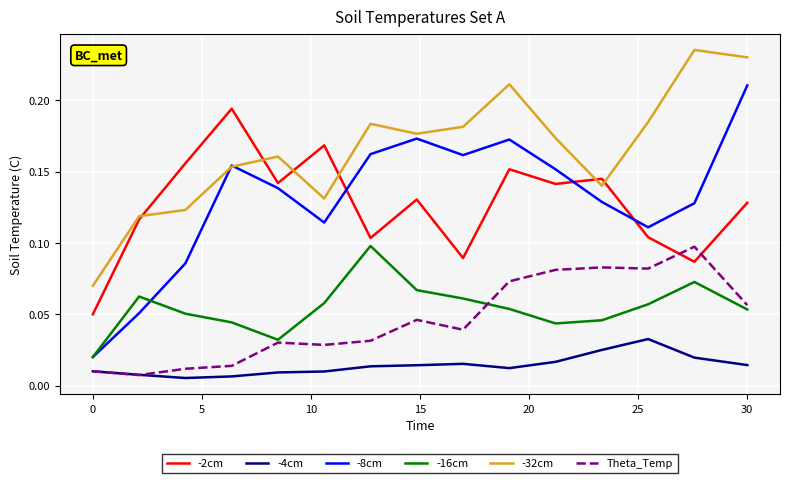

Which series has the largest total across all categories?

-32cm